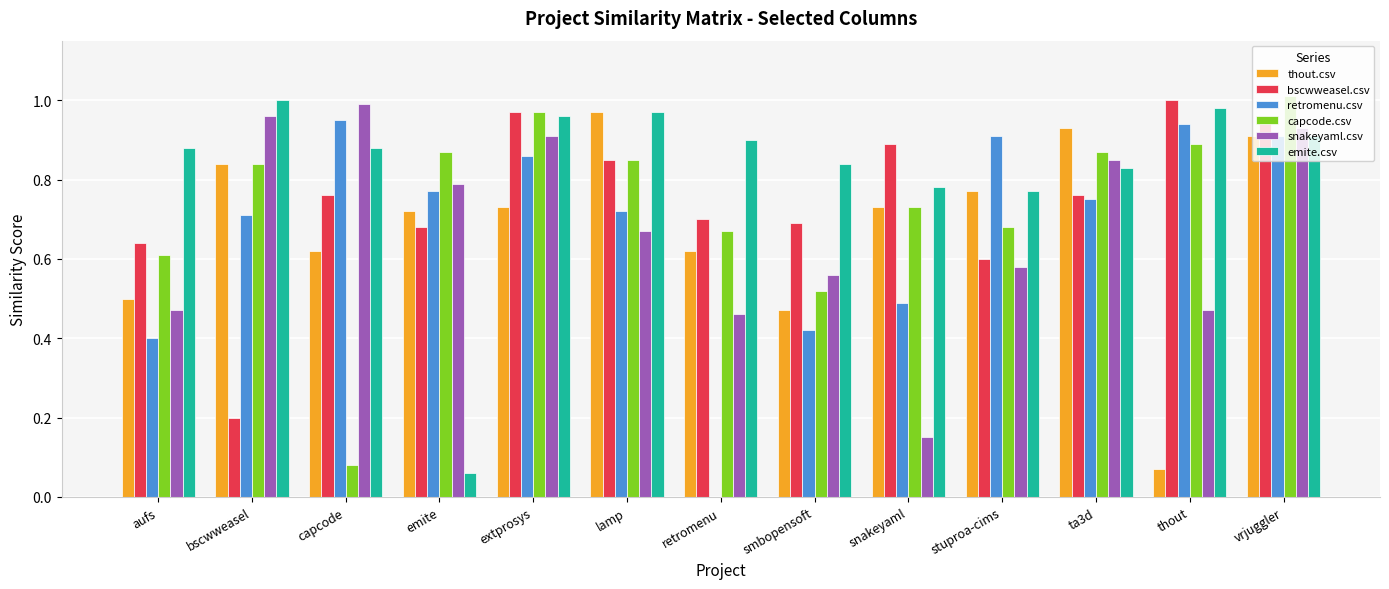

At which label is bscwweasel.csv closest to 0?

bscwweasel